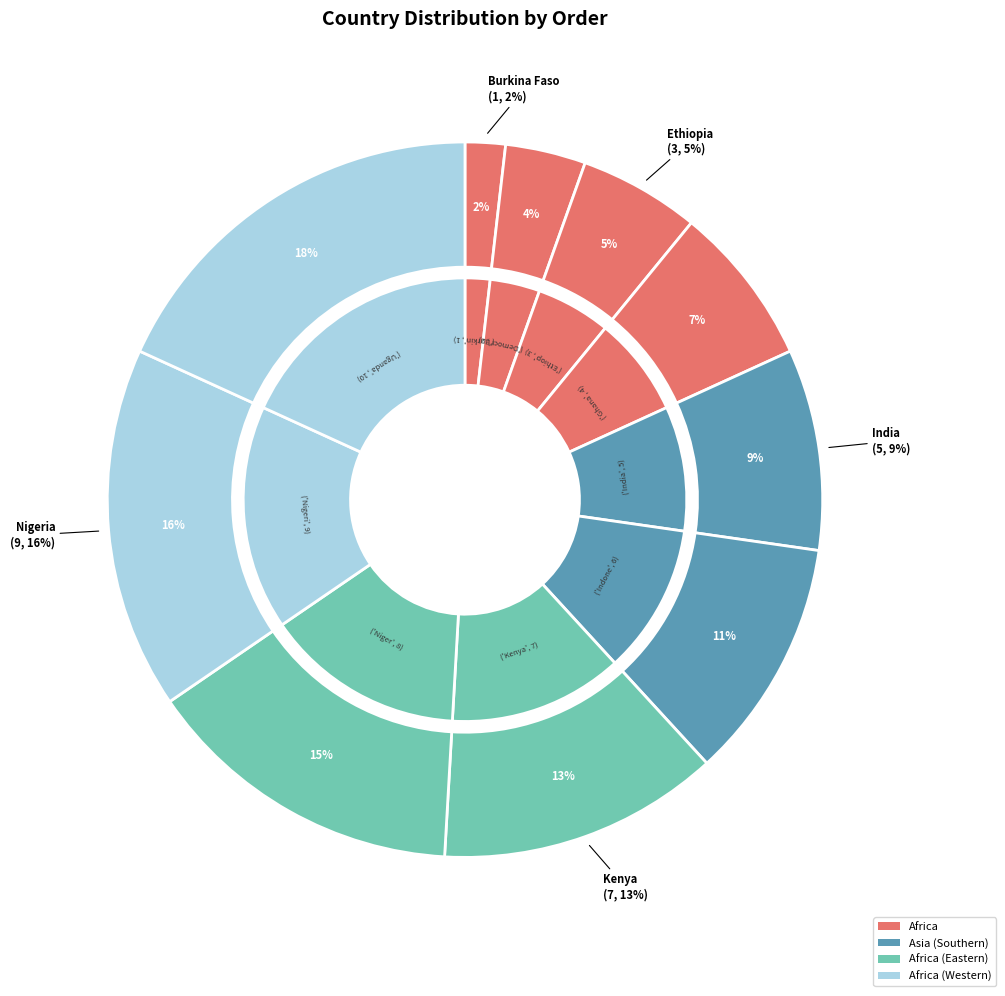

Which category has the biggest portion of the pie?

Uganda